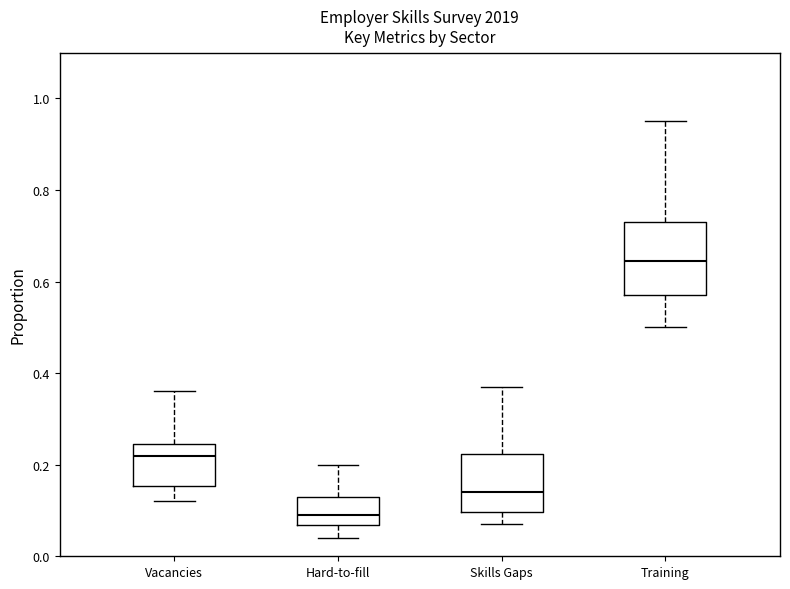

Where does the lower whisker of the box for Skills Gaps end on the y-axis? The values are not printed on the chart, so give them approximately, as read against the axis.

0.08